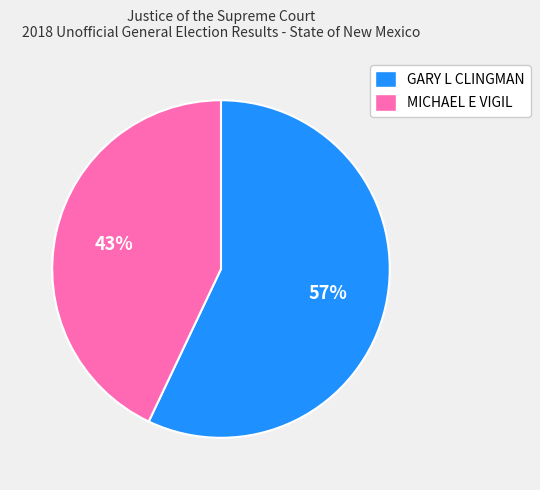

To the nearest percent, what is the difference between the largest and smallest slice percentages?

14%